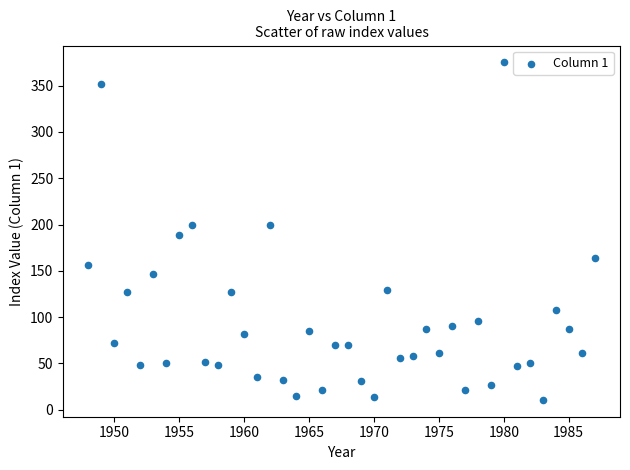

What is the range of X values (max minus min)?

39.0